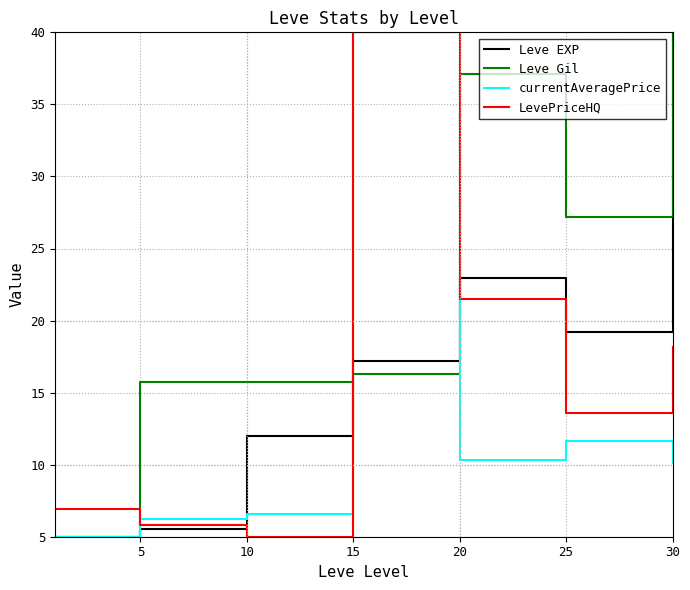

What is the difference between the maximum and minimum values in the currentAveragePrice series?

35.0